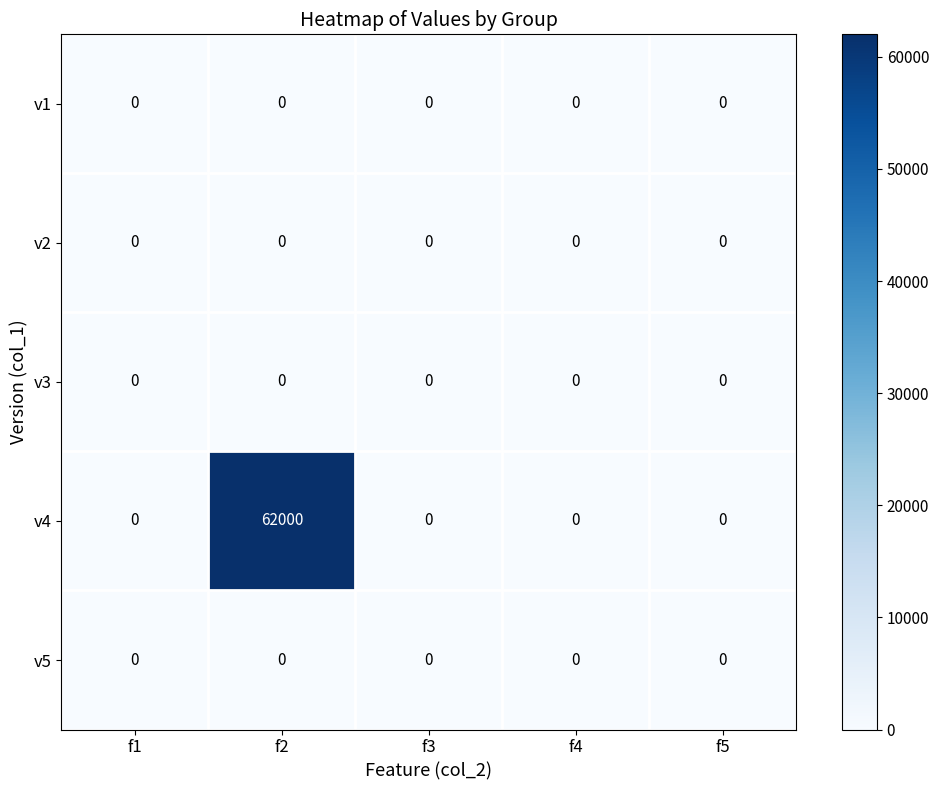

The value of v4 at f2 is 62000. True or false?

True